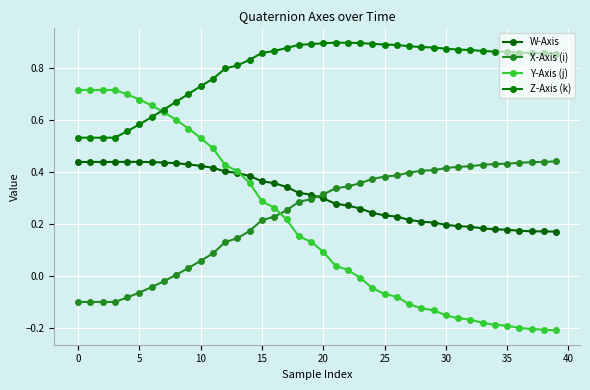

How many data points in X-Axis (i) are above 0?

32